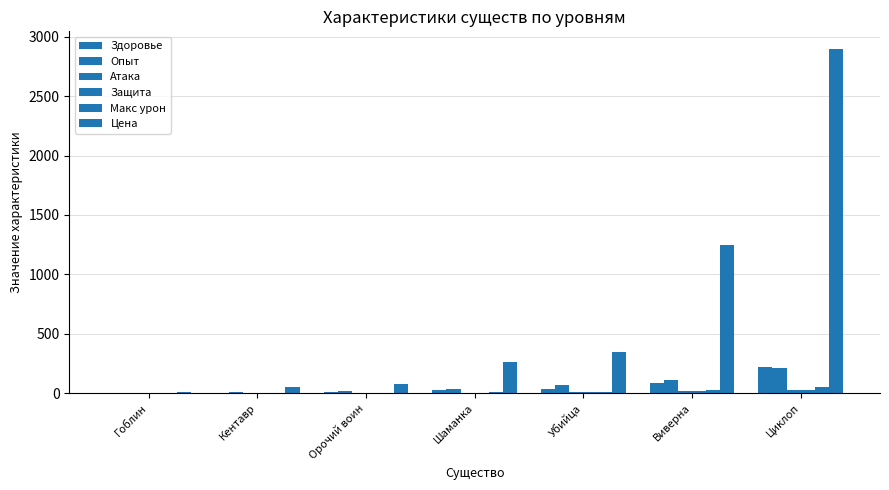

How many data points does each series have?

7